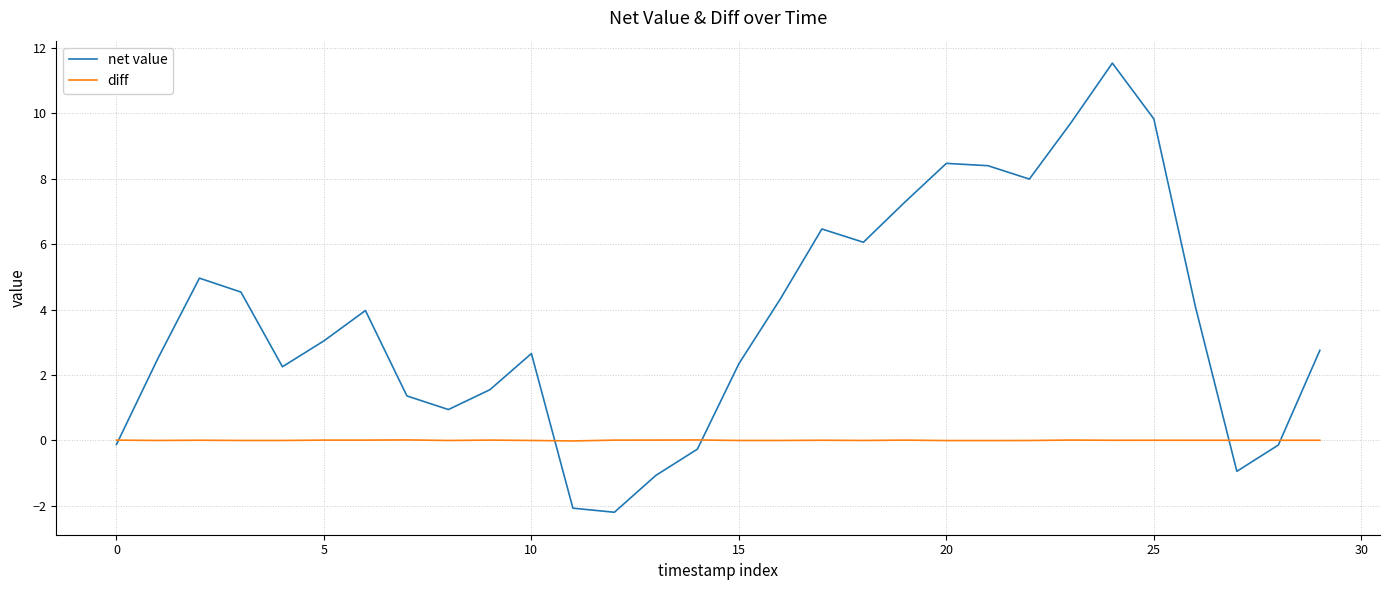

Rank the series by their maximum value, from highest to lowest.

net value, diff